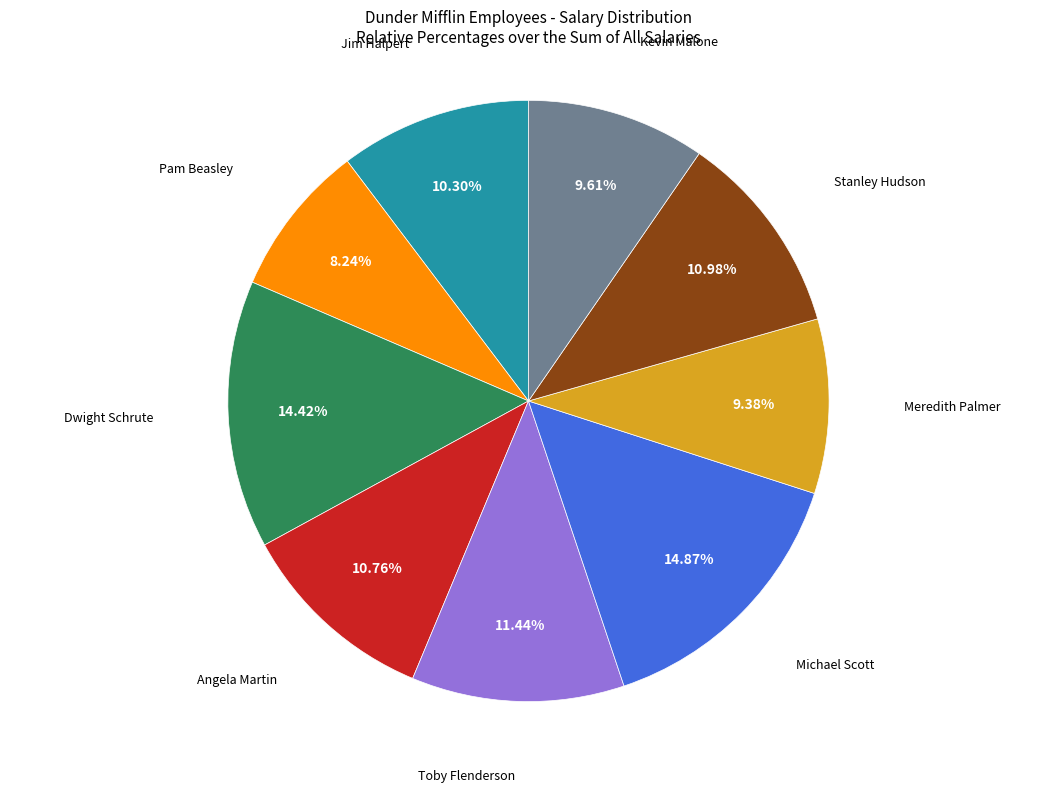

How much of the chart is everything except Jim Halpert?

89.7%